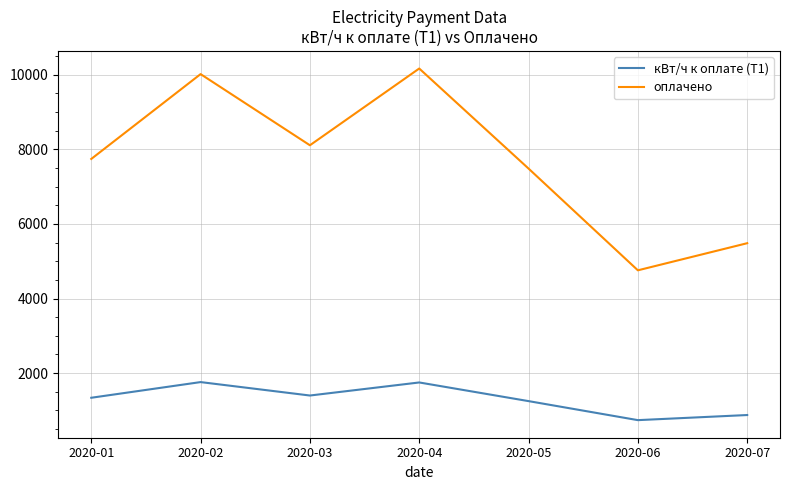

Is this an area chart (filled region under the line)?

No